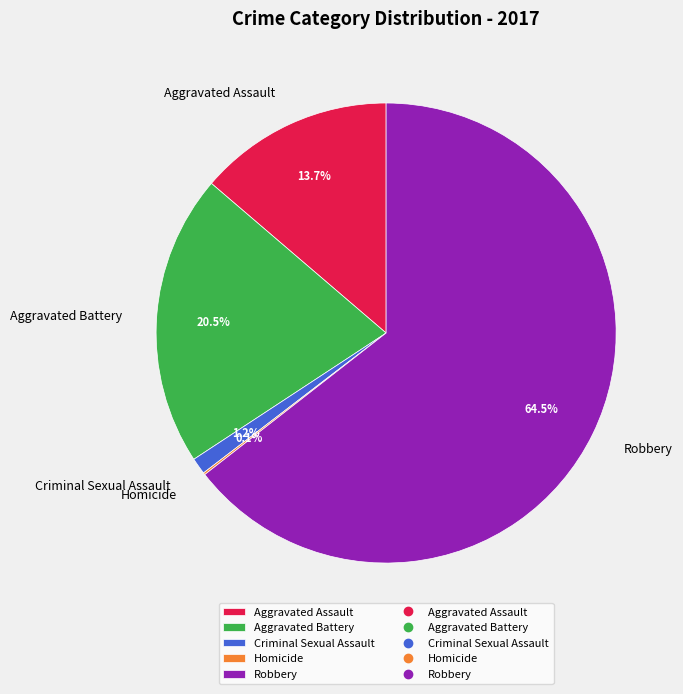

Does Robbery account for over 50% of the chart?

Yes